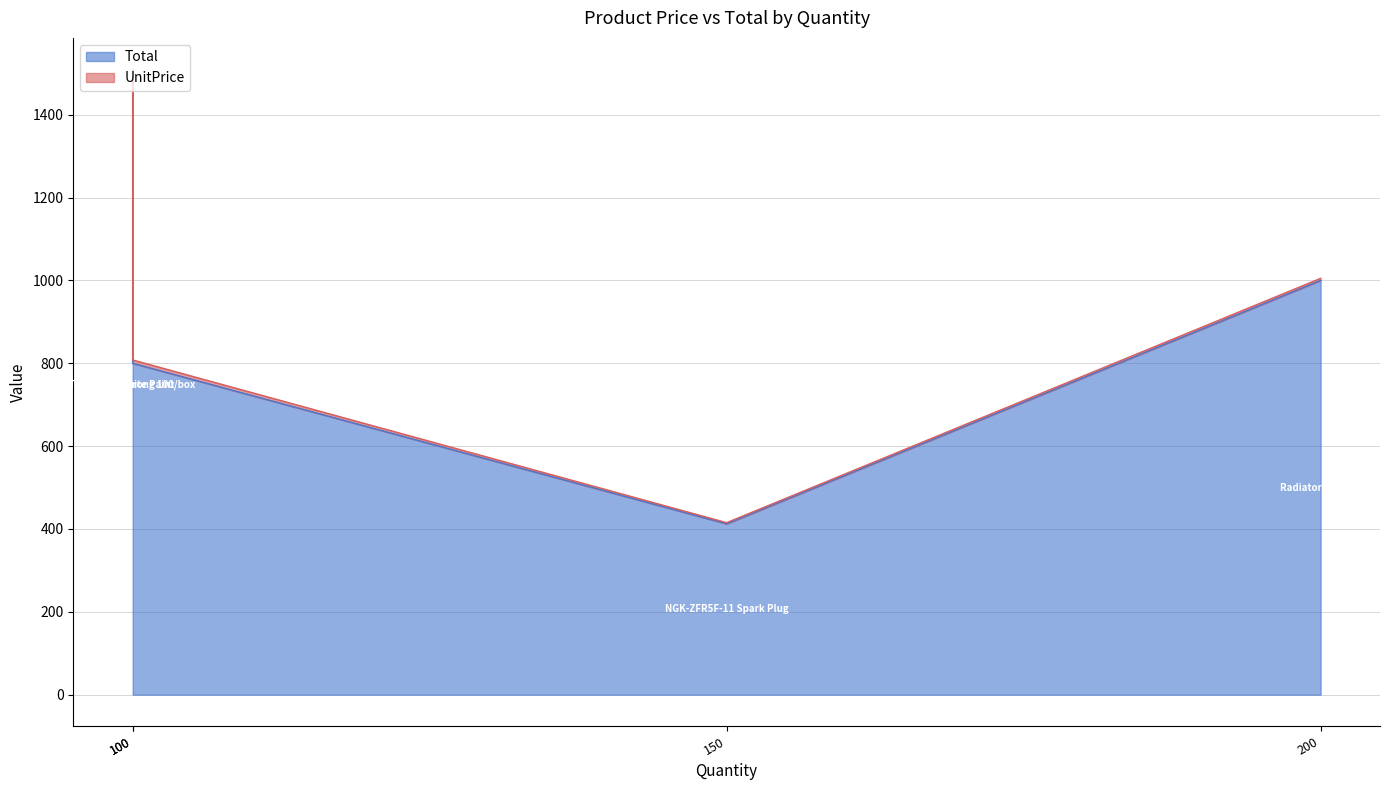

What is the minimum value for Total?

412.5